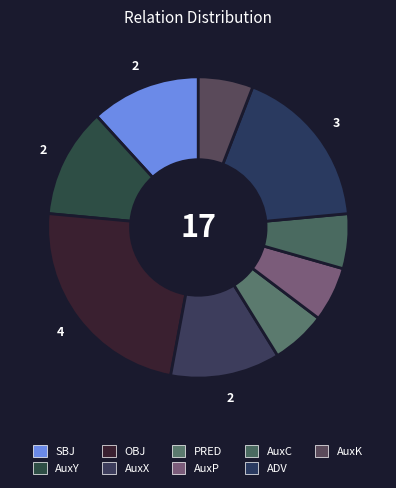

To the nearest percent, what percentage of the pie is AuxK?

6%